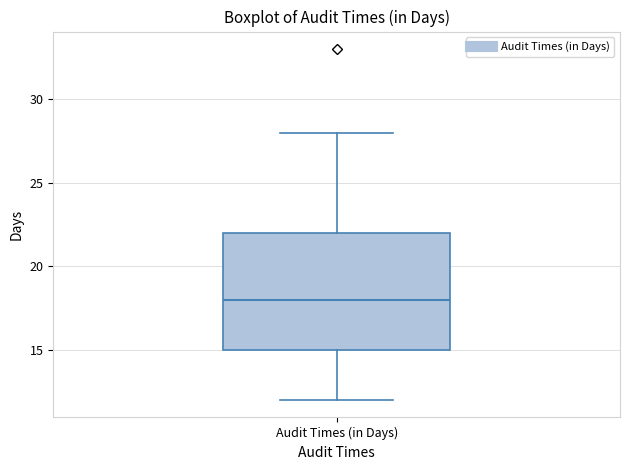

Where does the lower whisker of the box for Audit Times (in Days) end on the y-axis? The values are not printed on the chart, so give them approximately, as read against the axis.

12